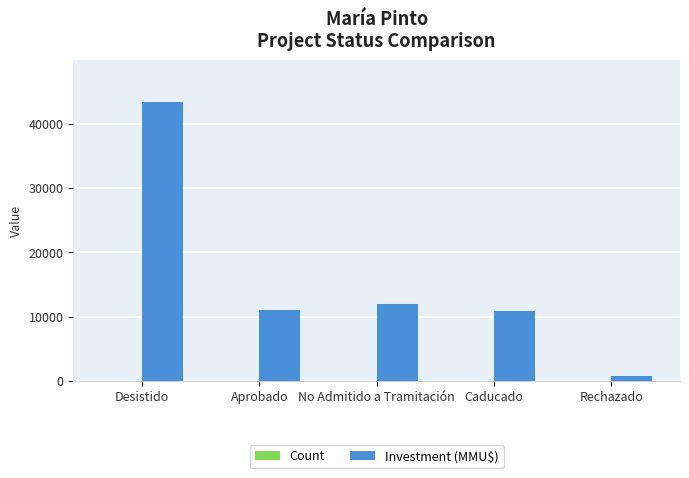

Between Caducado and Rechazado, which series saw the biggest shift?

Investment (MMU$)